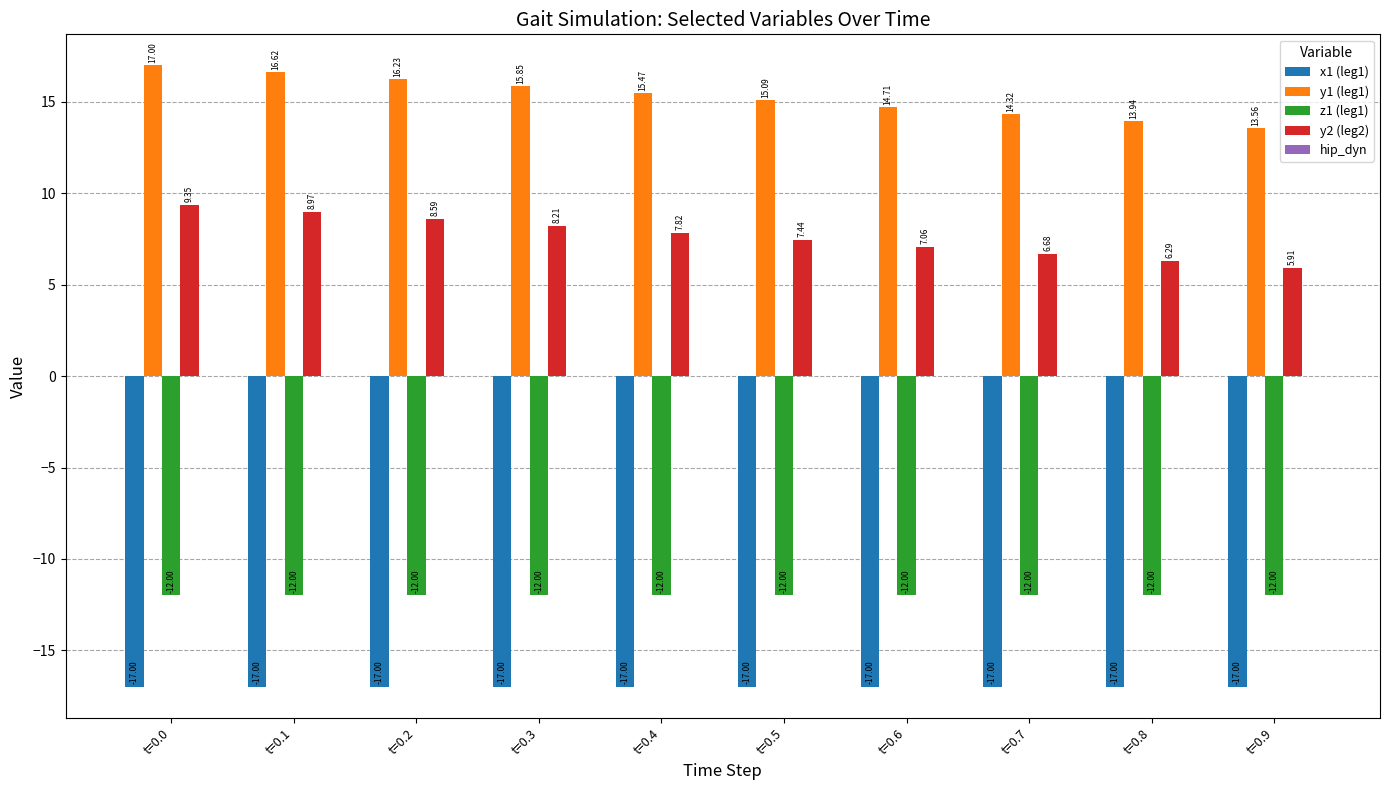

What is the difference between the y1 (leg1) values at t=0.2 and t=0.4?

0.8